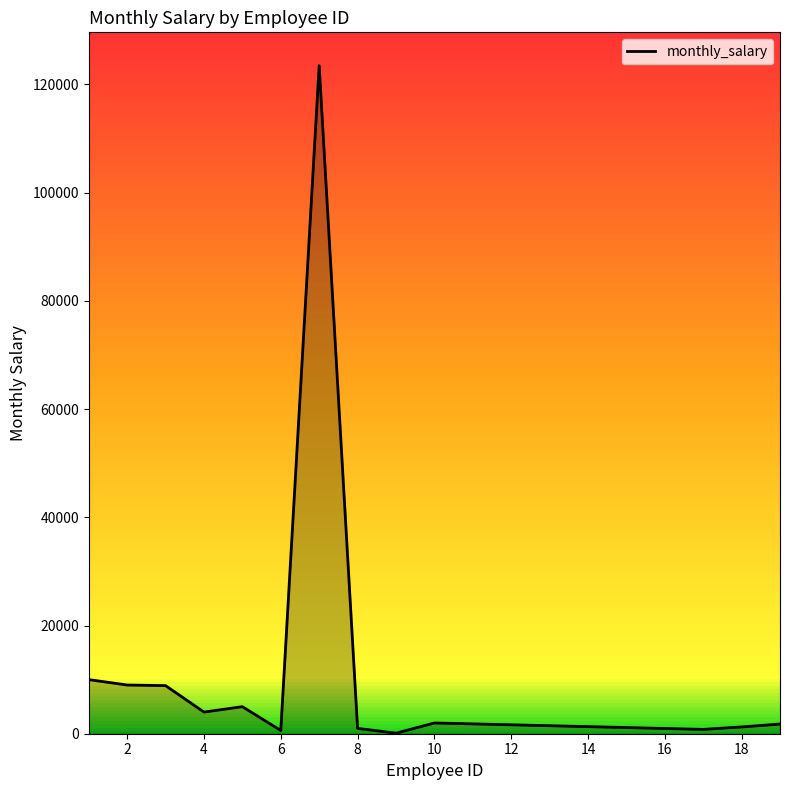

What is the maximum value shown in the chart?

123456